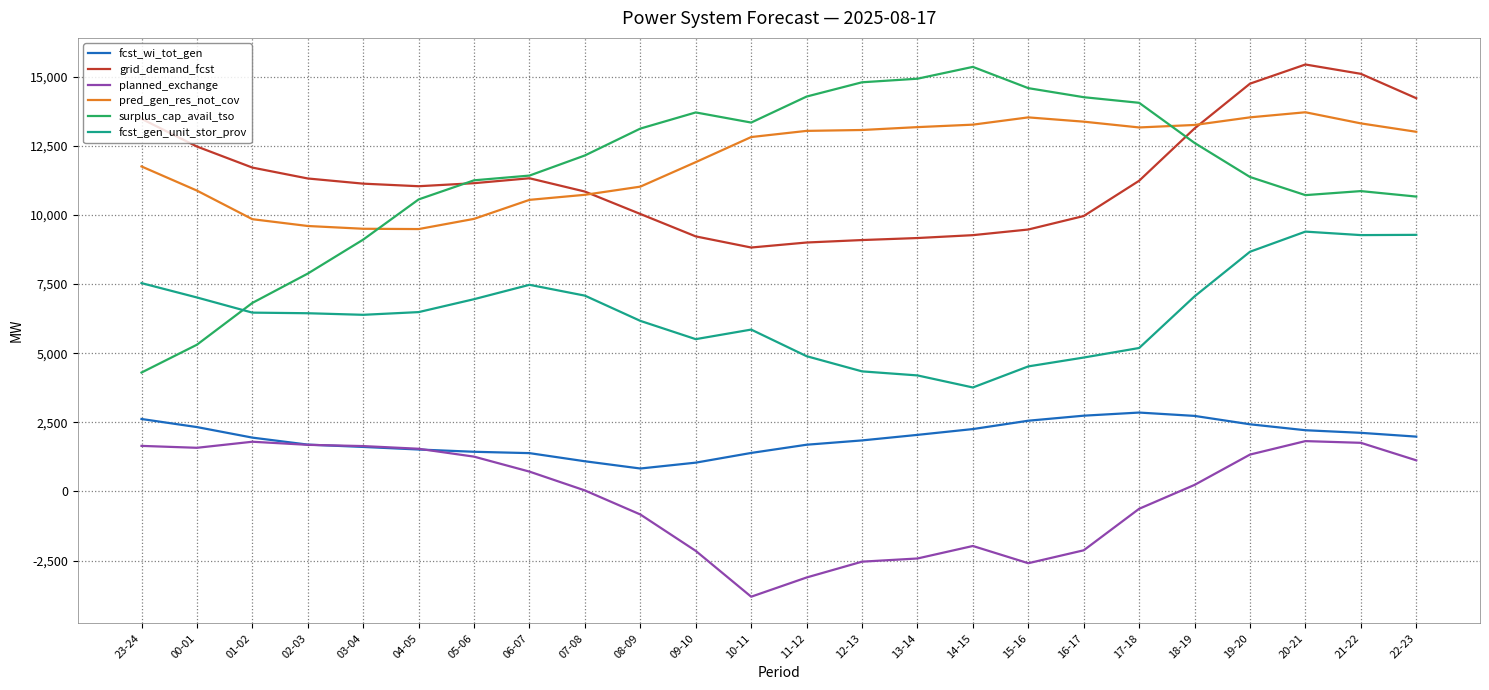

At which label does grid_demand_fcst first exceed 11146?

23-24